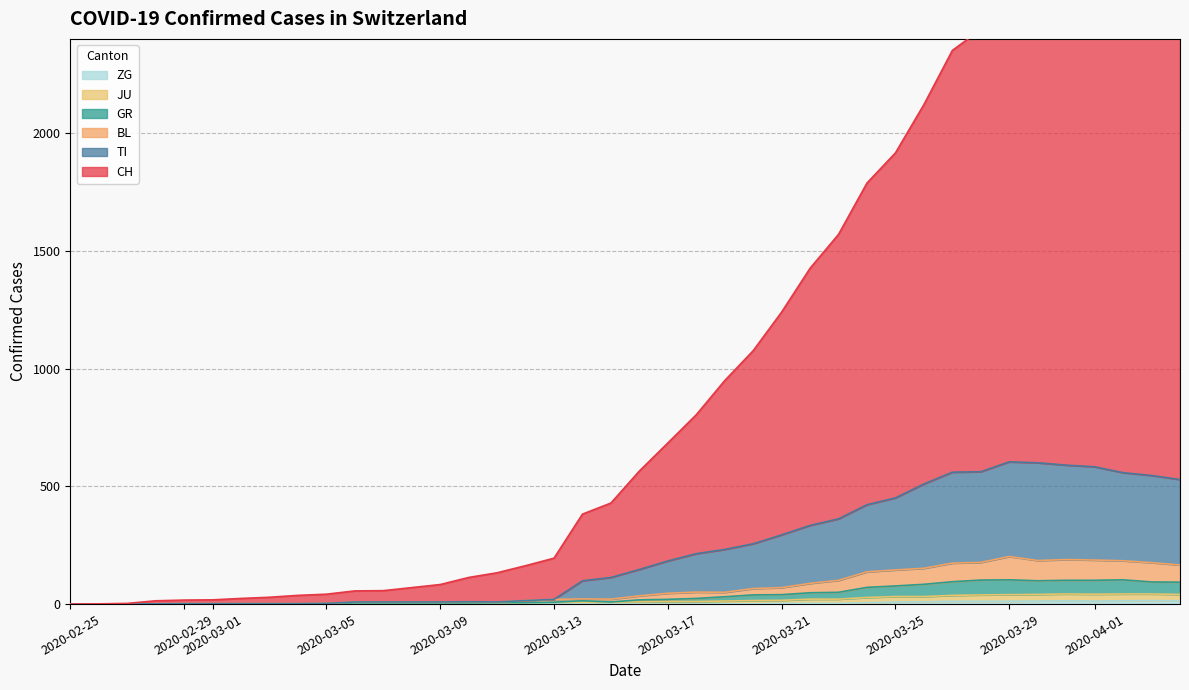

Which category has the lowest value across all series?

2020-02-25